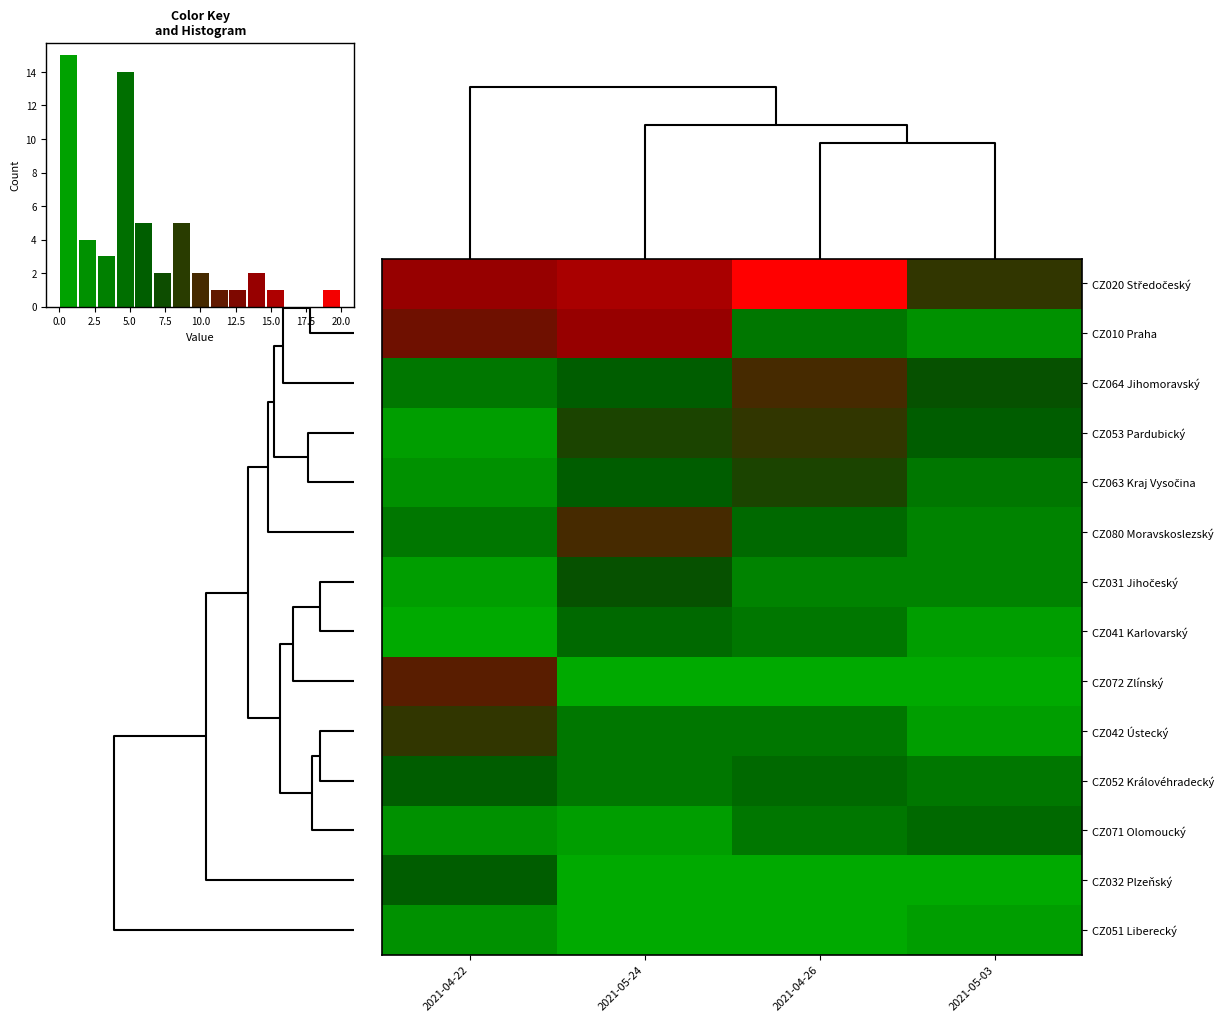

Count the number of data series in this chart.

14